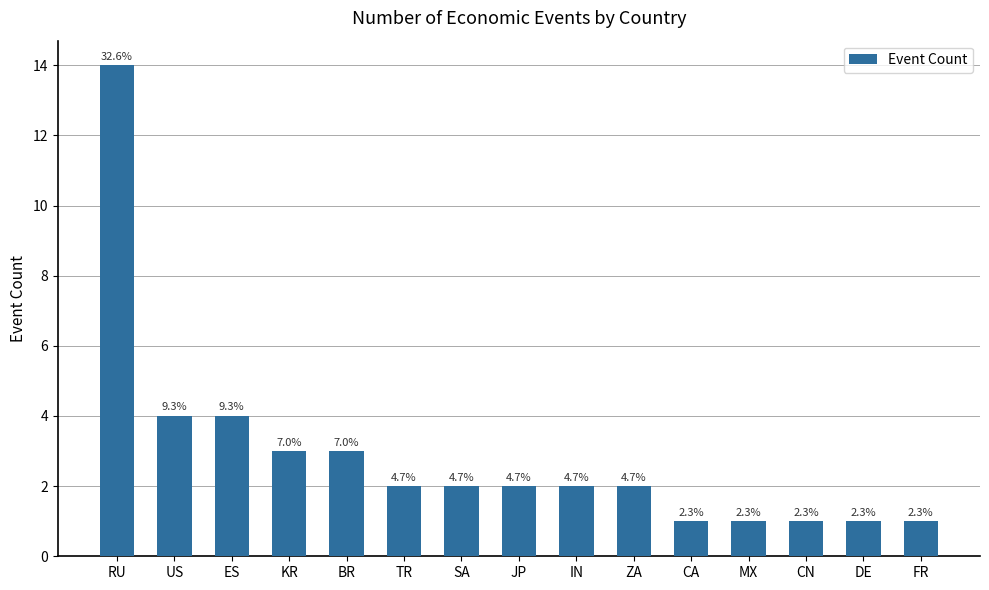

The chart shows a value of 5 at US. True or false?

False